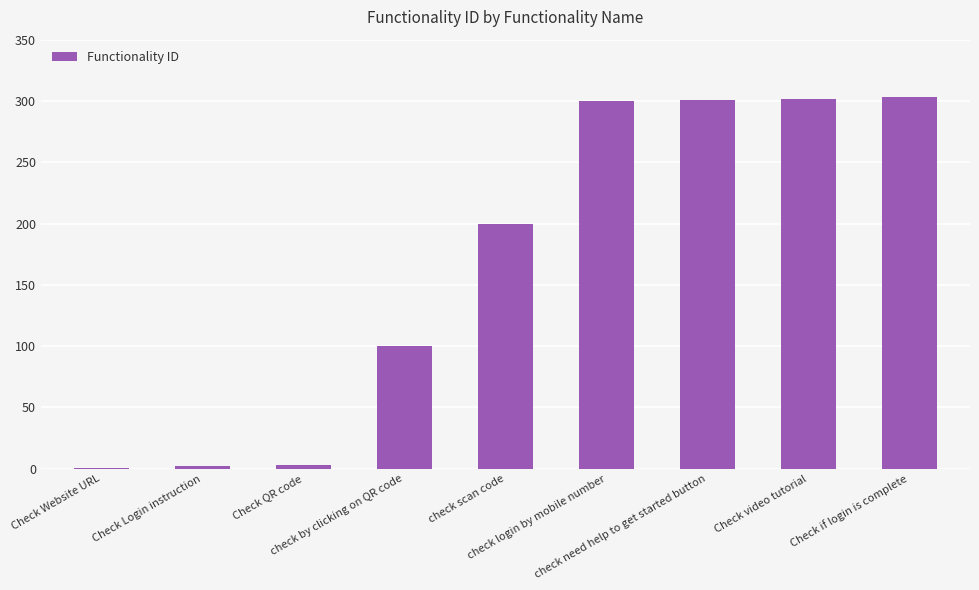

What is the maximum value shown in the chart?

303